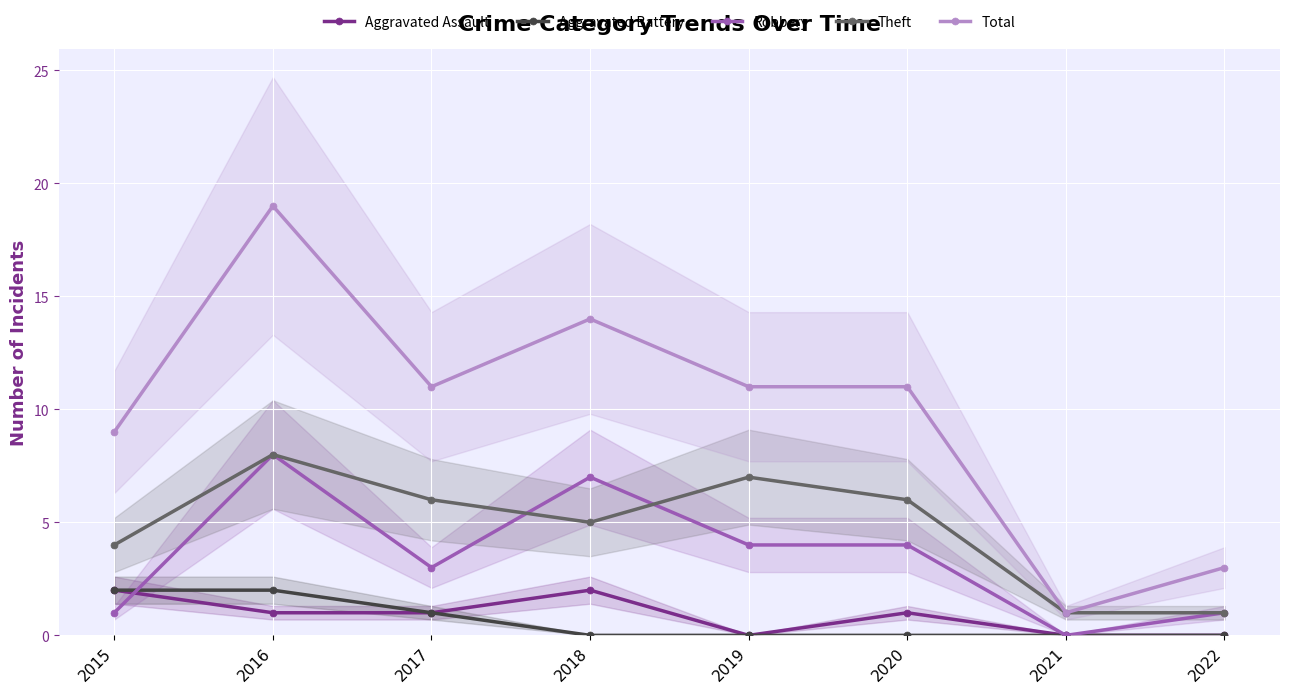

At how many categories does at least one series exceed 1?

7